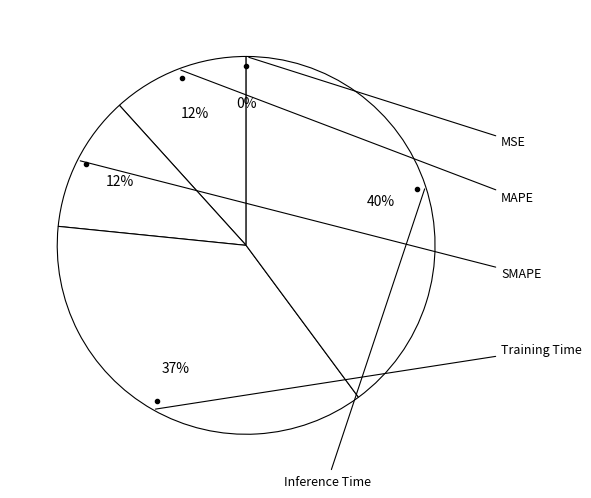

Which category has the smallest portion of the pie?

MSE